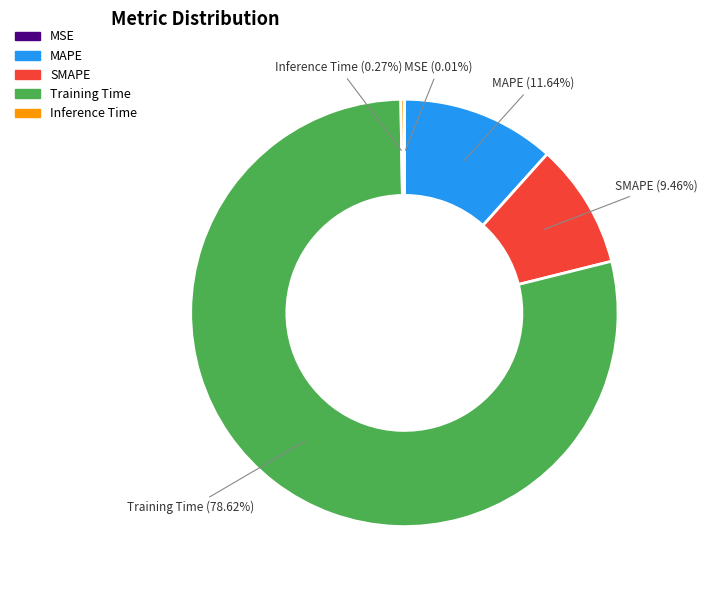

Which category has the biggest portion of the pie?

Training Time